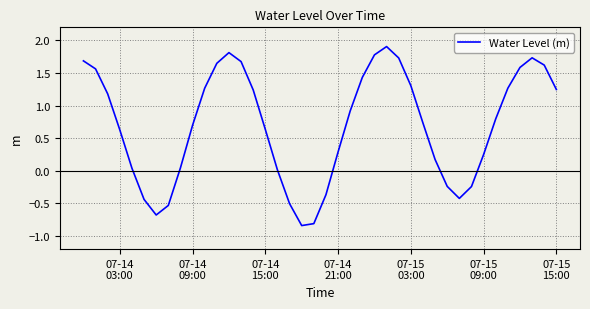

What is the maximum value shown in the chart?

1.9